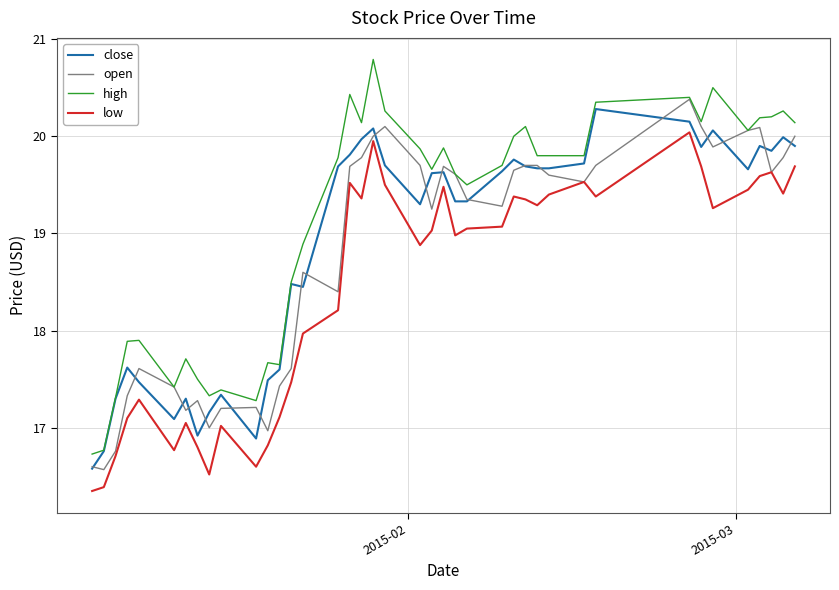

Which series has the largest total across all categories?

high